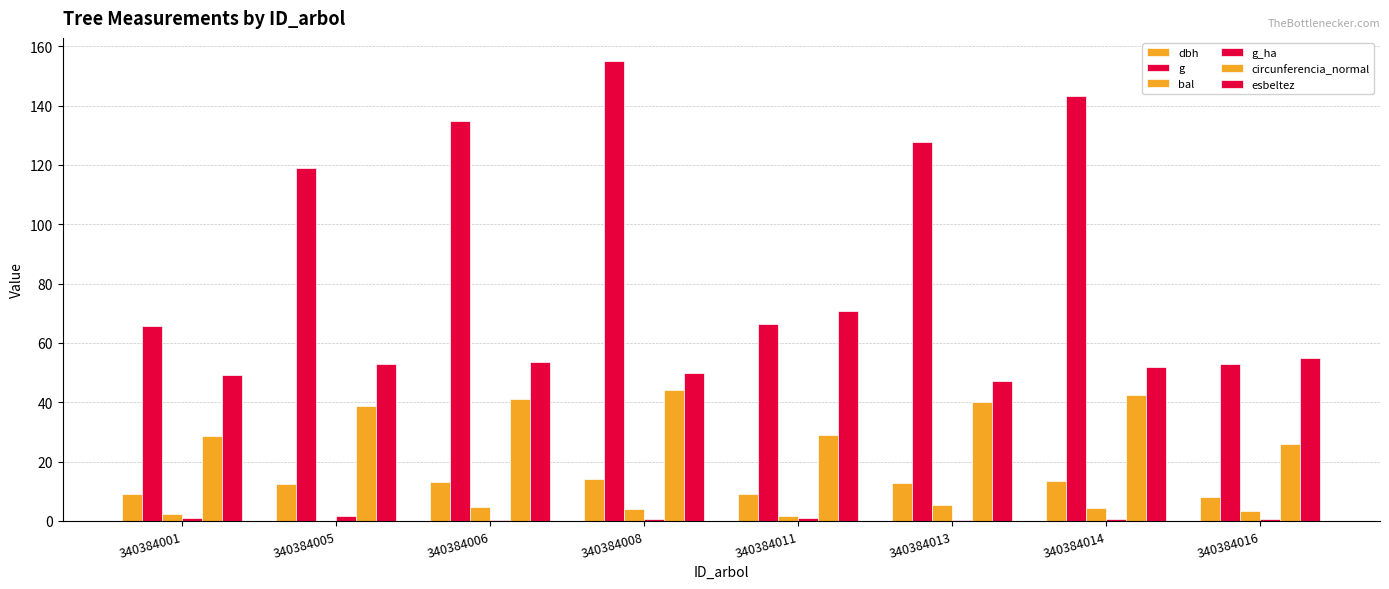

What is the difference between the dbh values at 340384008 and 340384005?

1.8